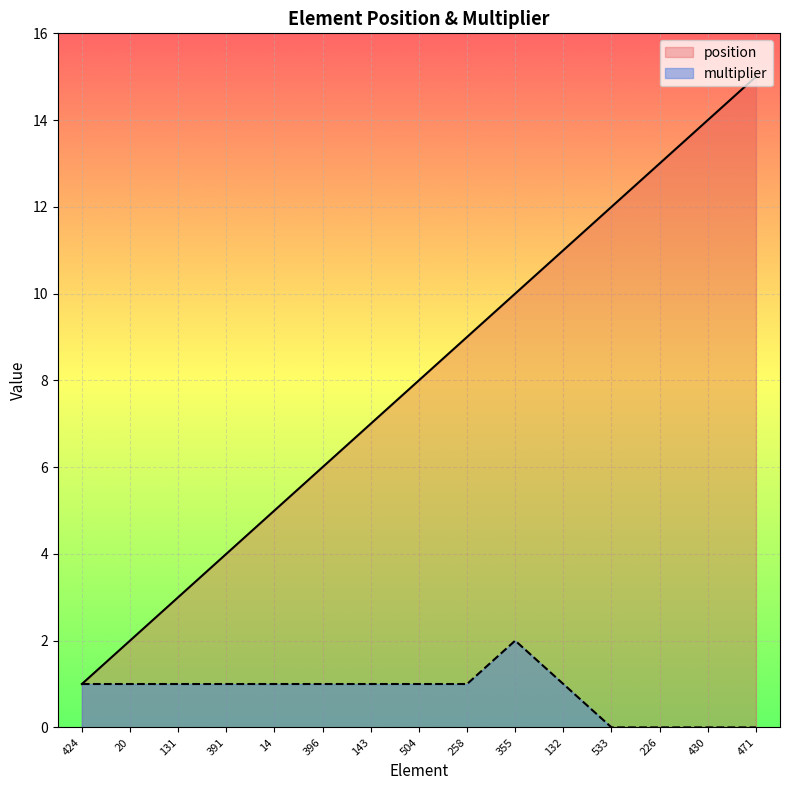

Reading left to right, transcribe all the data shown in this chart.

position: 1	2	3	4	5	6	7	8	9	10	11	12	13	14	15
multiplier: 1	1	1	1	1	1	1	1	1	2	1	0	0	0	0